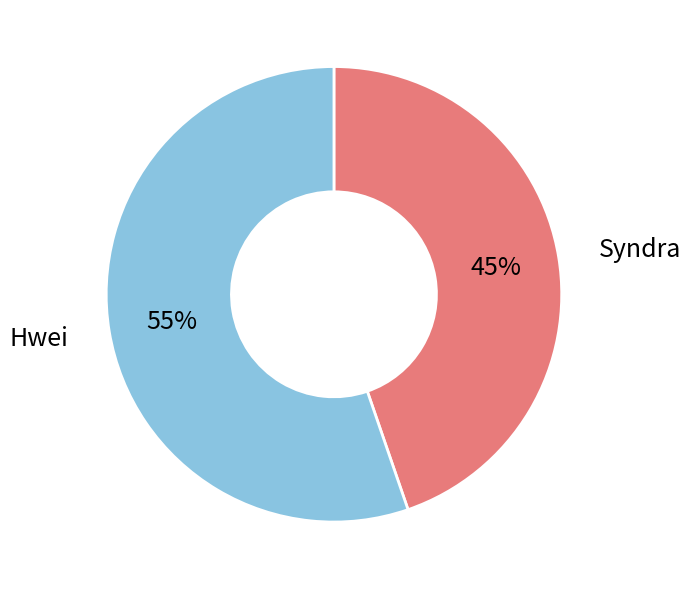

Count the number of slices in the pie.

2